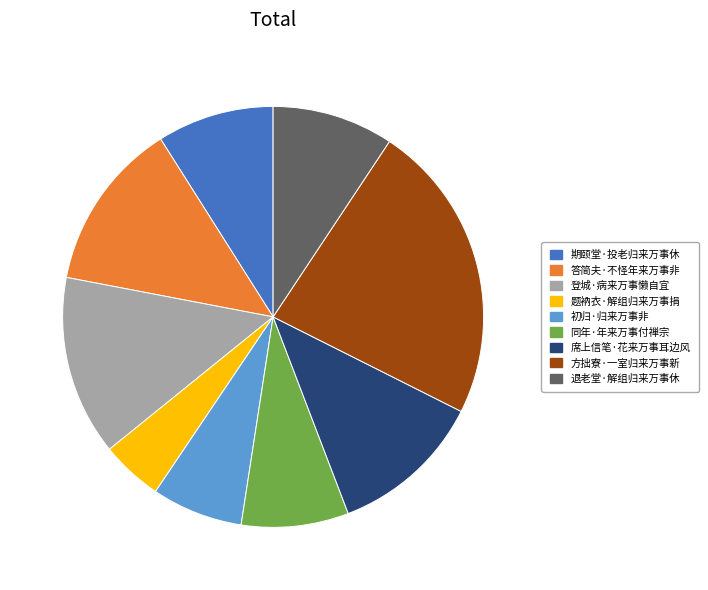

Which category has the smallest portion of the pie?

题衲衣·解组归来万事捐